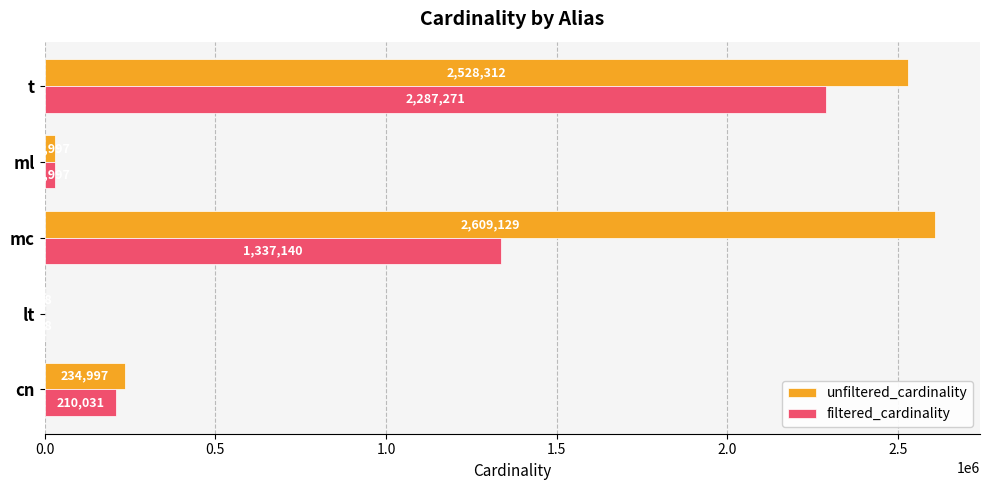

Which series has the widest spread of values?

unfiltered_cardinality